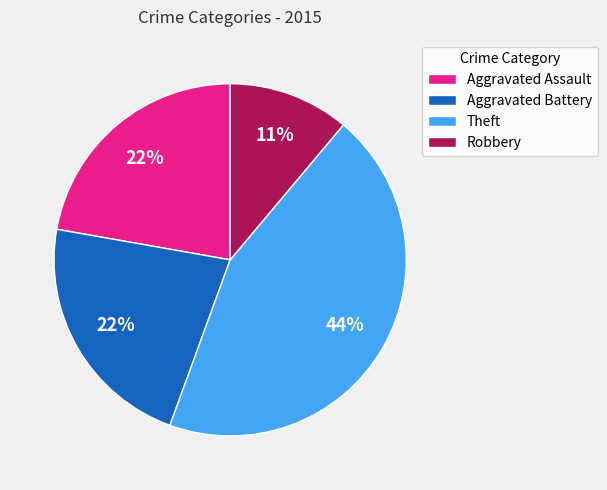

To the nearest percent, what is the difference between the largest and smallest slice percentages?

33%